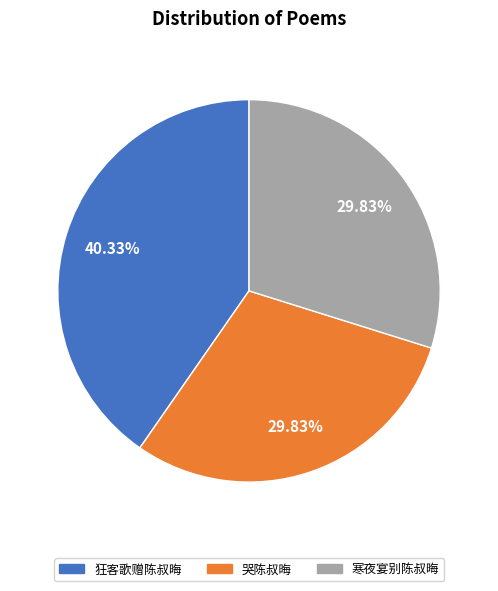

True or false: 寒夜宴别陈叔晦 accounts for 45% of the total.

False